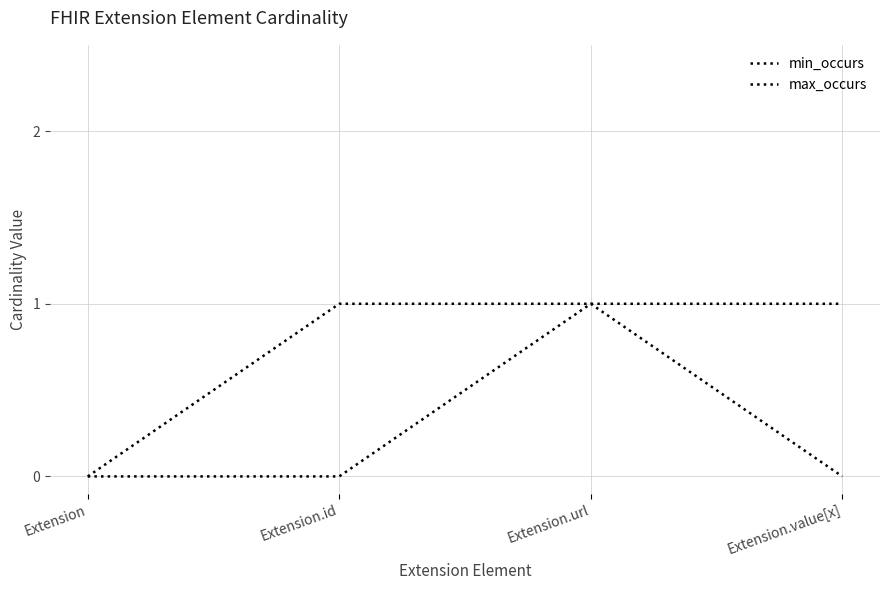

Is this an area chart (filled region under the line)?

No